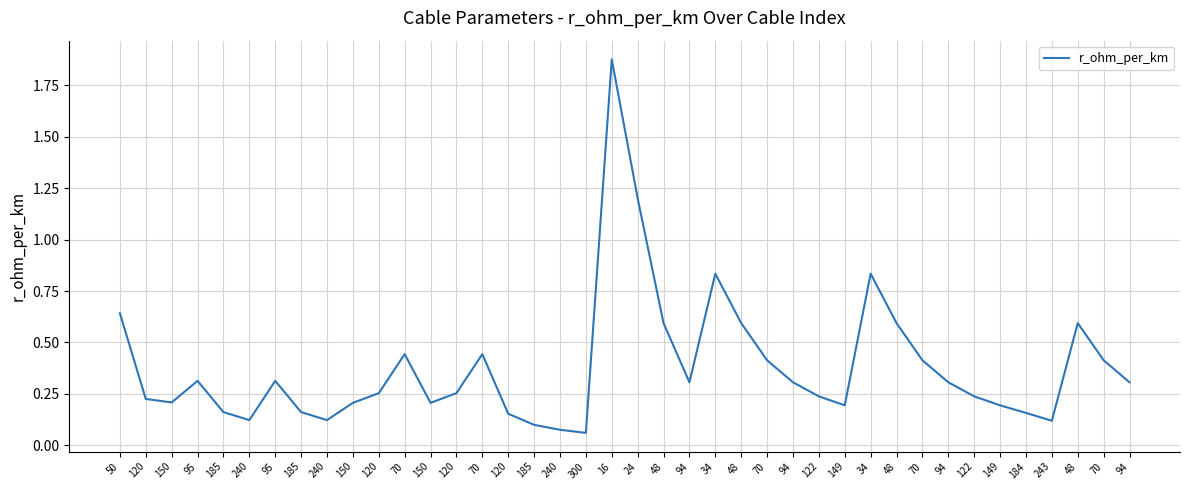

How many interior local peaks (higher than both neighbors) does the data have?

8